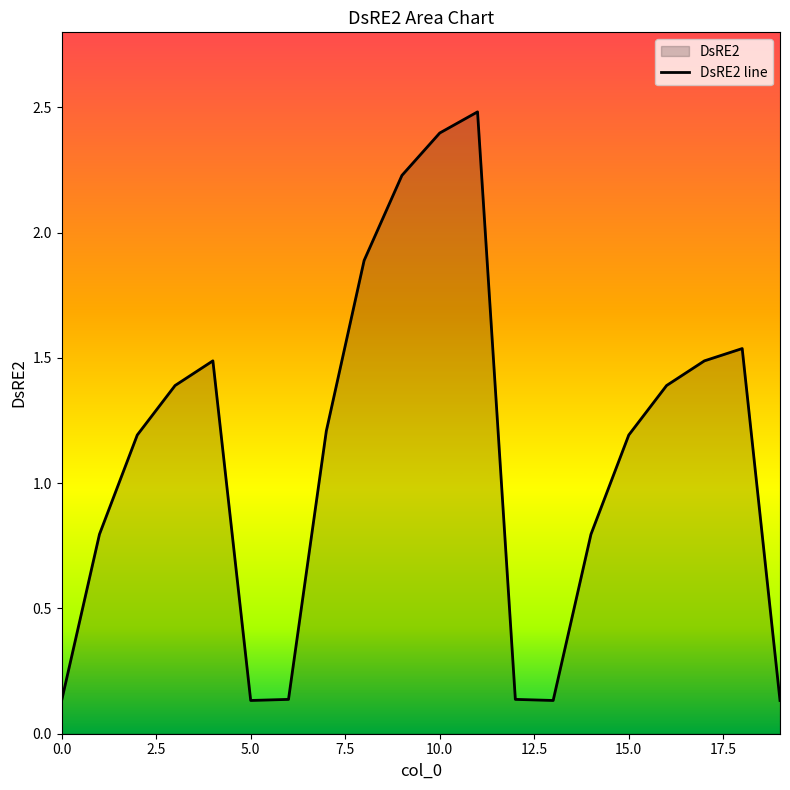

What is the greatest value displayed?

2.5